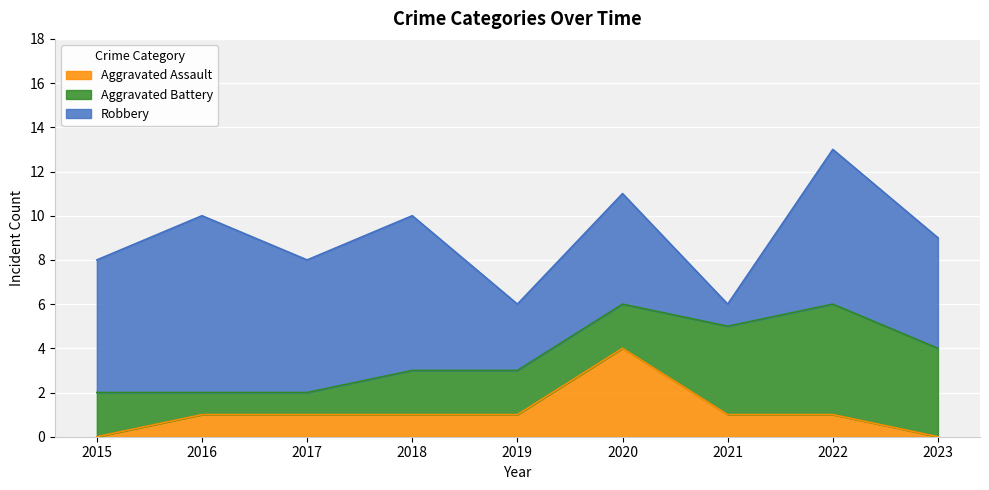

Read the Aggravated Battery value at 2019.

2